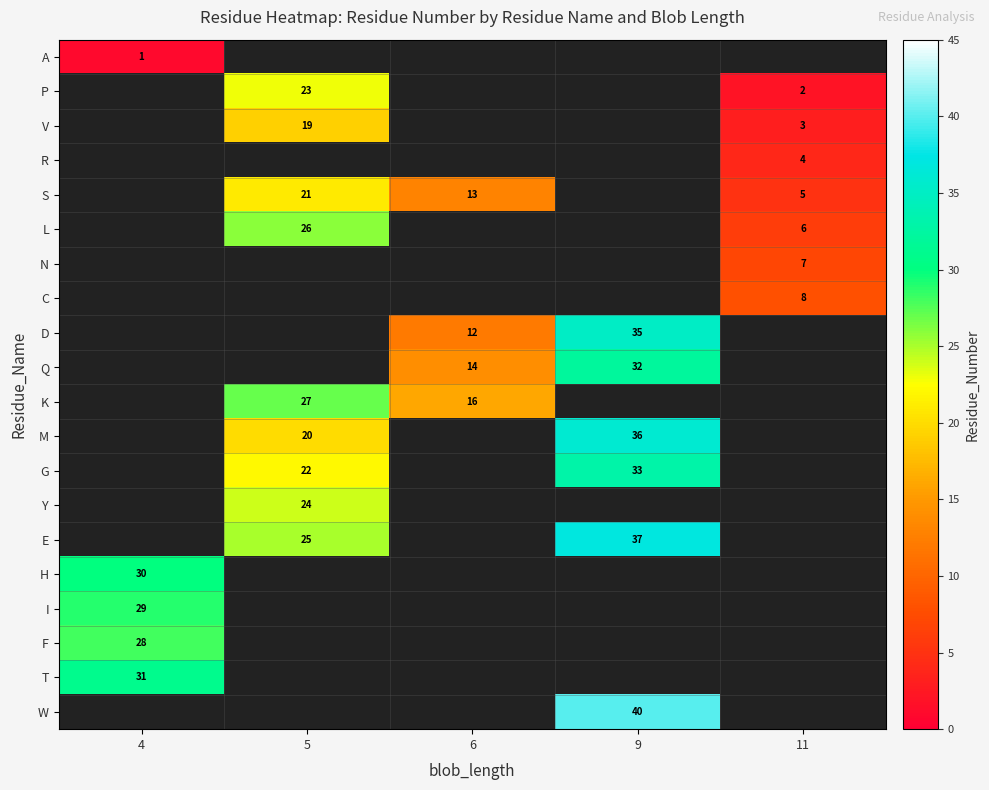

True or false: G has a value of 15 at 5.

False